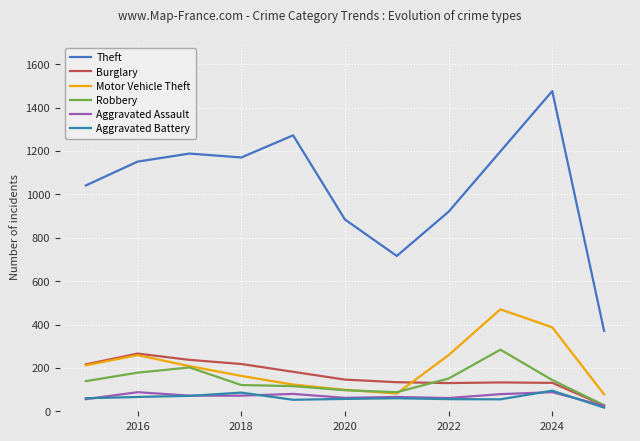

Does the chart have visible grid lines?

Yes